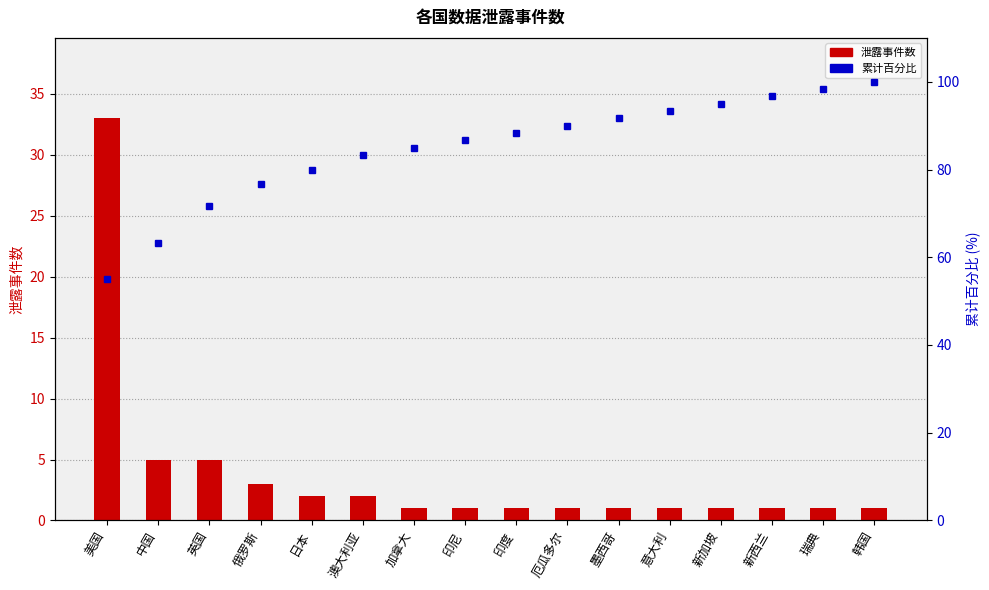

What is the value of the 累计百分比 bar at the 14th from the left?

96.7